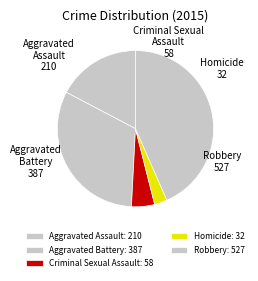

To the nearest percent, what is the average slice percentage?

20%